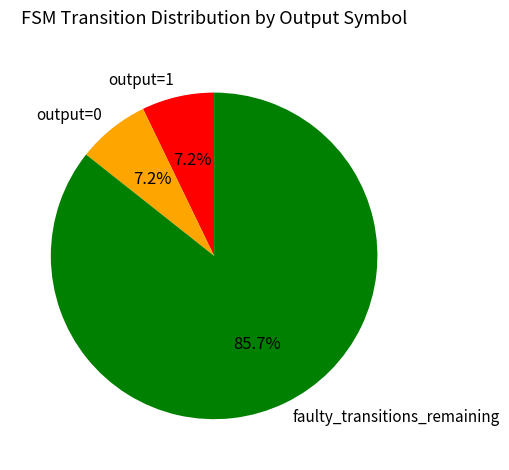

Is the sum of faulty_transitions_remaining and output=1 greater than half?

Yes